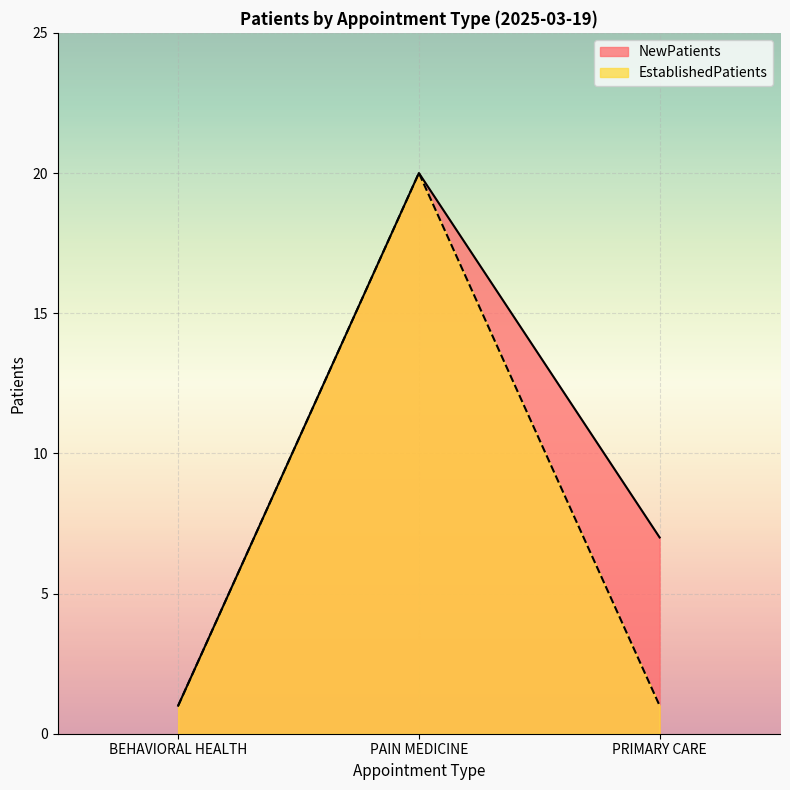

How many distinct data groups are displayed?

2